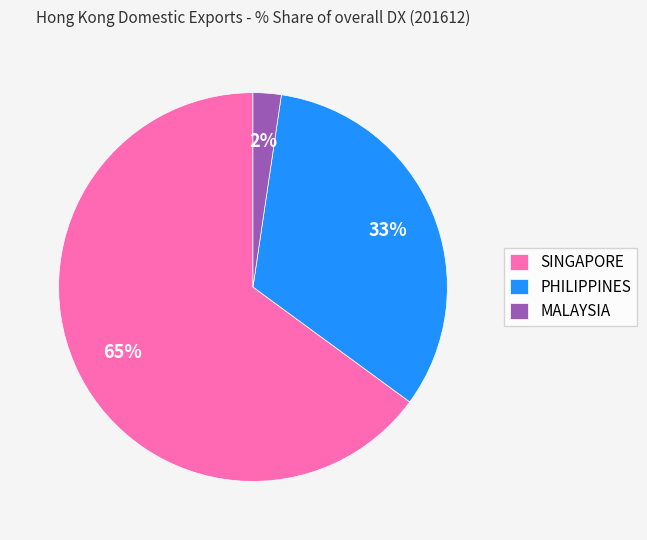

To the nearest percent, what portion does SINGAPORE represent?

65%